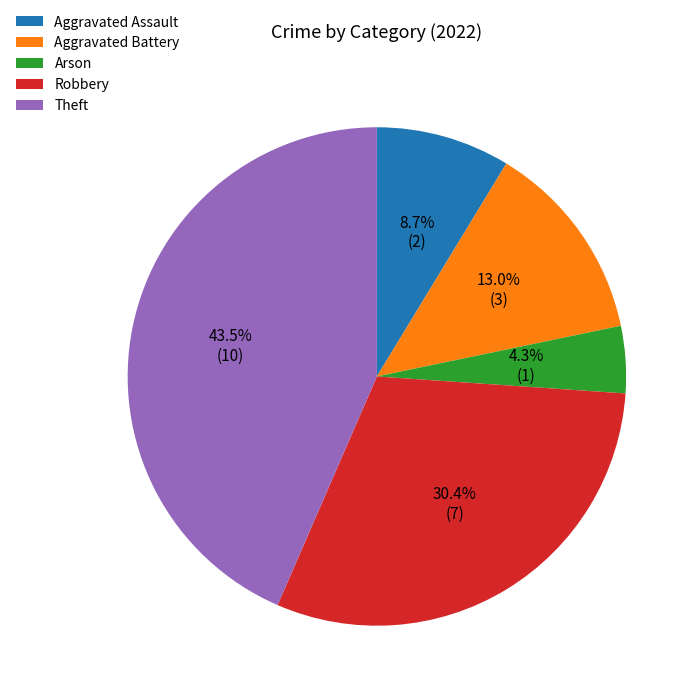

How many segments does this pie chart have?

5